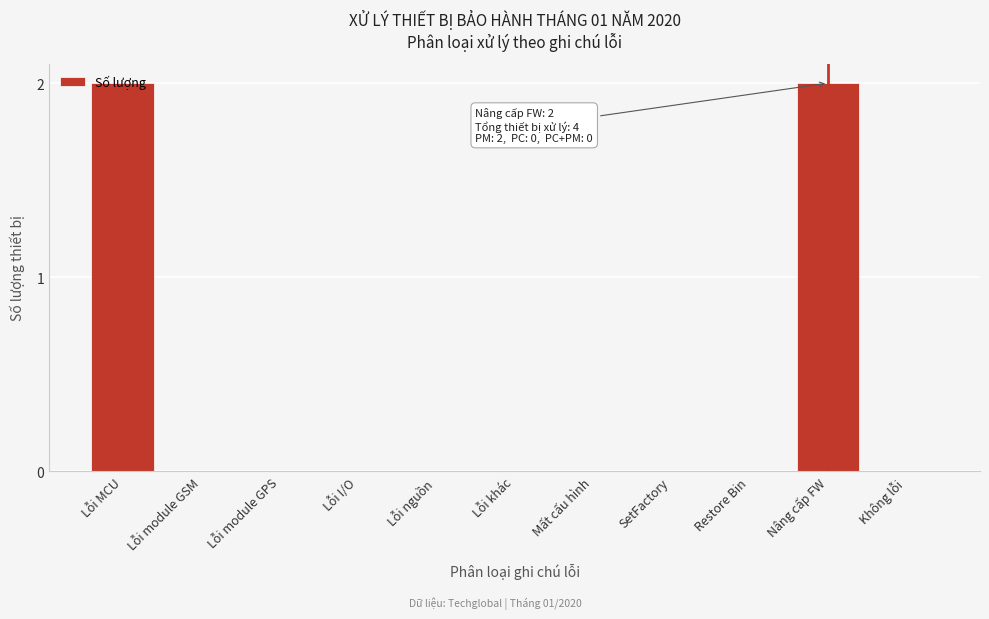

True or false: the data shows -1 at Lỗi module GPS.

False